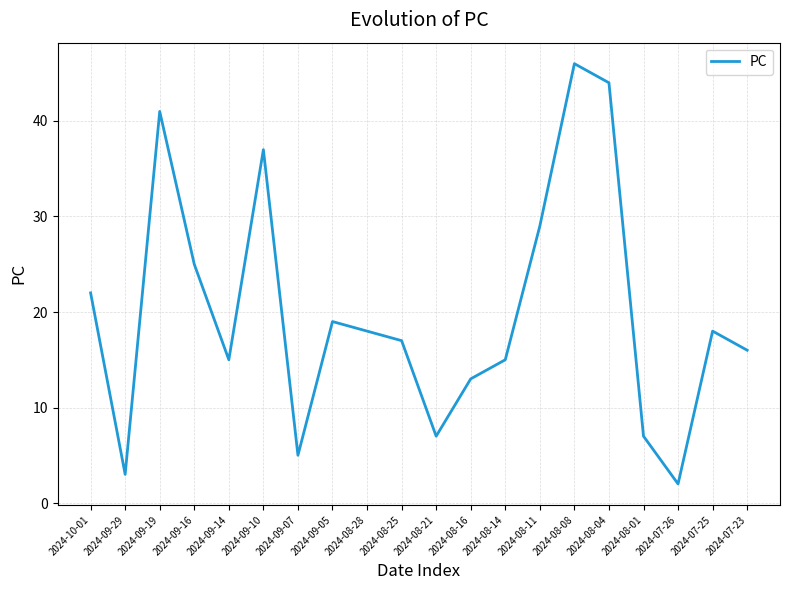

What position from the left is 2024-08-14?

13